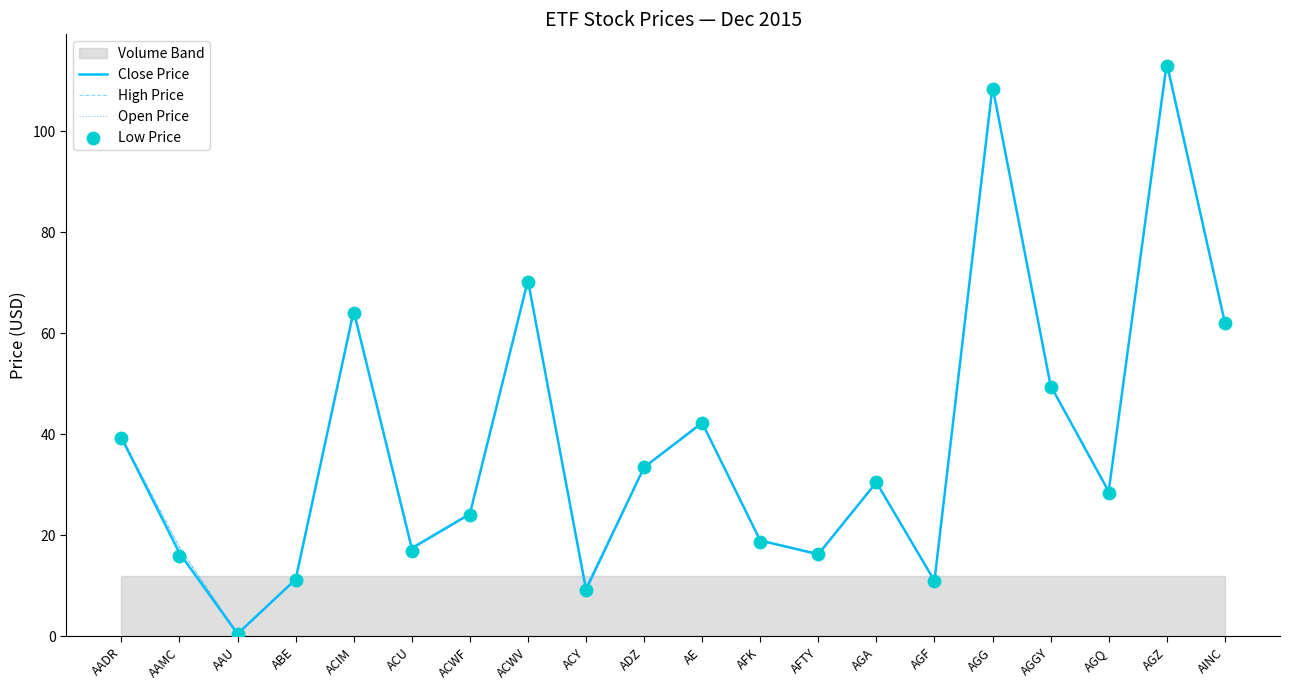

Which series has the largest Y range (max minus min)?

High Price